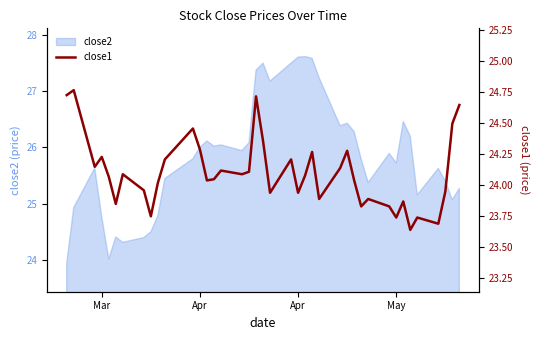

What is the value of the 1st point from the left?

24.7